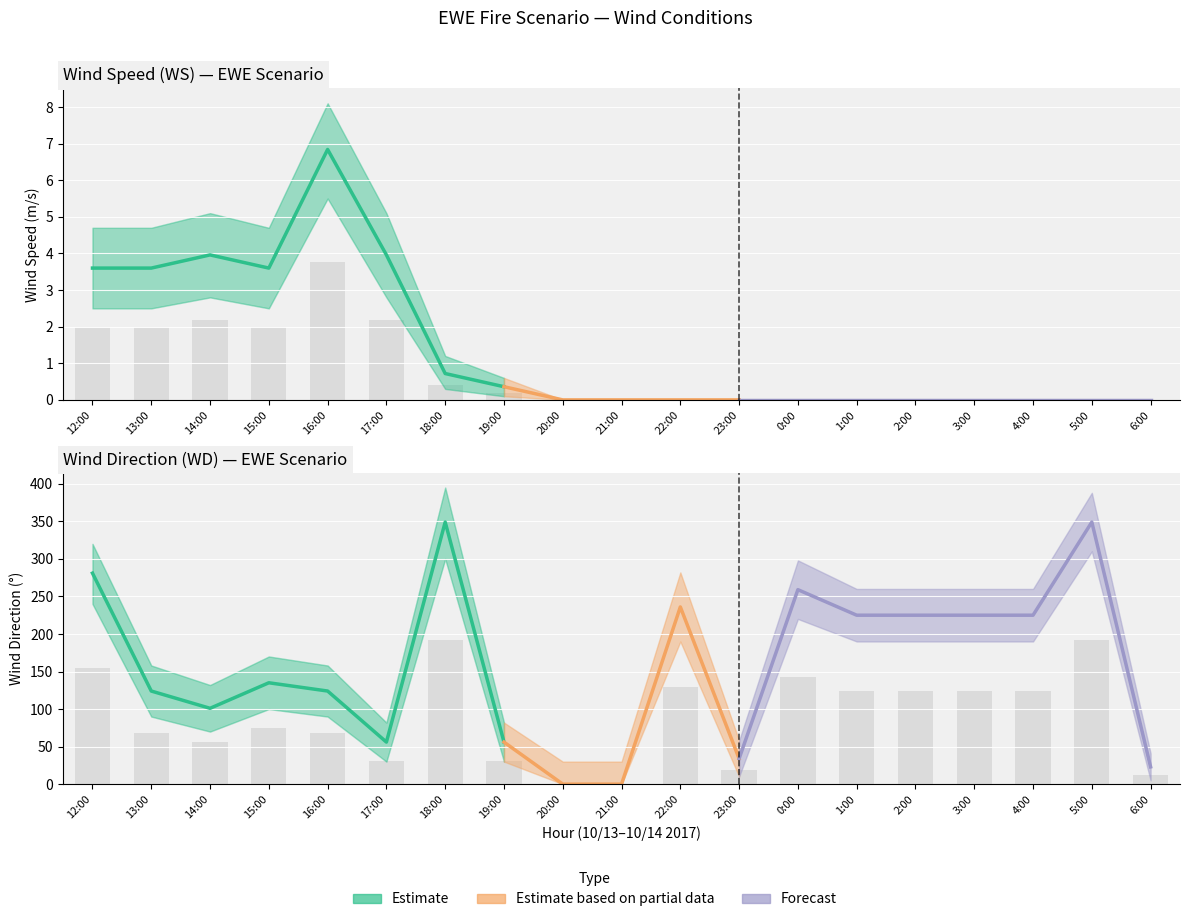

True or false: WD has a value of 154.6 at 12:00.

True